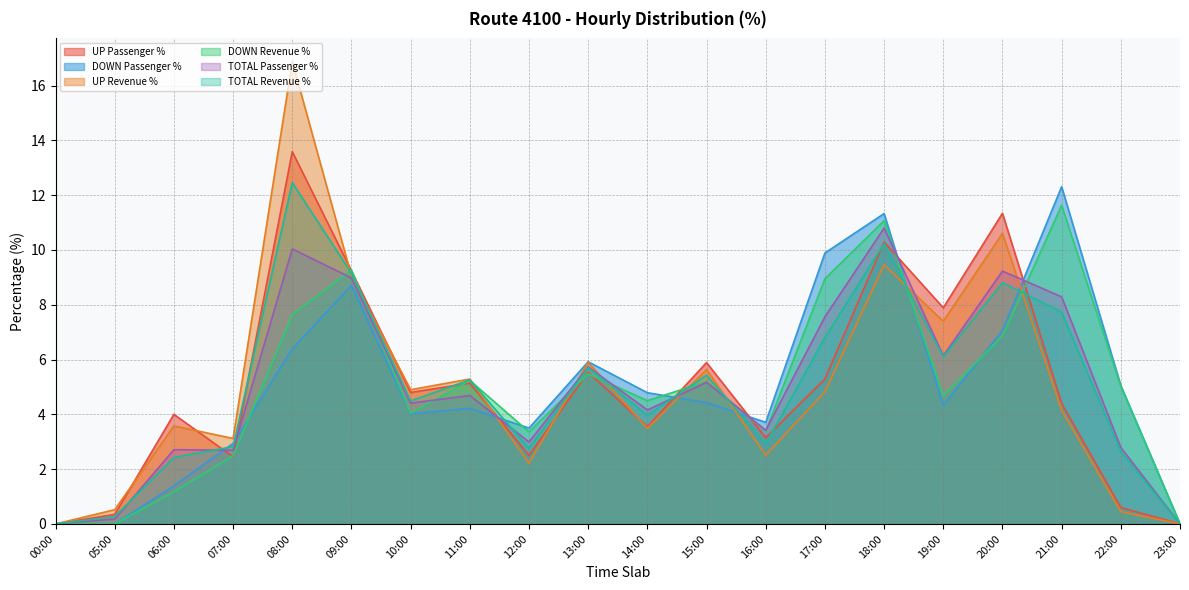

Reading left to right, extract all data points from this chart.

UP Passenger %: 00:00=0.0	05:00=0.3	06:00=4.0	07:00=2.5	08:00=13.6	09:00=9.2	10:00=4.8	11:00=5.1	12:00=2.5	13:00=5.5	14:00=3.5	15:00=5.9	16:00=3.1	17:00=5.3	18:00=10.3	19:00=7.9	20:00=11.3	21:00=4.4	22:00=0.6	23:00=0.0
DOWN Passenger %: 00:00=0.0	05:00=0.0	06:00=1.4	07:00=2.9	08:00=6.4	09:00=8.7	10:00=4.0	11:00=4.2	12:00=3.5	13:00=5.9	14:00=4.8	15:00=4.4	16:00=3.7	17:00=9.9	18:00=11.3	19:00=4.3	20:00=7.1	21:00=12.3	22:00=5.0	23:00=0.0
UP Revenue %: 00:00=0.0	05:00=0.5	06:00=3.6	07:00=3.1	08:00=16.9	09:00=9.1	10:00=4.9	11:00=5.3	12:00=2.2	13:00=5.9	14:00=3.5	15:00=5.6	16:00=2.5	17:00=4.8	18:00=9.5	19:00=7.4	20:00=10.6	21:00=4.2	22:00=0.5	23:00=0.0
DOWN Revenue %: 00:00=0.0	05:00=0.0	06:00=1.2	07:00=2.5	08:00=7.6	09:00=9.3	10:00=4.0	11:00=5.2	12:00=3.4	13:00=5.5	14:00=4.5	15:00=5.2	16:00=3.4	17:00=8.9	18:00=11.1	19:00=4.7	20:00=6.9	21:00=11.6	22:00=5.0	23:00=0.0
TOTAL Passenger %: 00:00=0.0	05:00=0.2	06:00=2.7	07:00=2.7	08:00=10.0	09:00=9.0	10:00=4.4	11:00=4.7	12:00=3.0	13:00=5.7	14:00=4.2	15:00=5.2	16:00=3.4	17:00=7.6	18:00=10.8	19:00=6.1	20:00=9.2	21:00=8.3	22:00=2.8	23:00=0.0
TOTAL Revenue %: 00:00=0.0	05:00=0.3	06:00=2.4	07:00=2.8	08:00=12.5	09:00=9.2	10:00=4.5	11:00=5.3	12:00=2.8	13:00=5.7	14:00=4.0	15:00=5.4	16:00=2.9	17:00=6.8	18:00=10.2	19:00=6.1	20:00=8.8	21:00=7.7	22:00=2.6	23:00=0.0